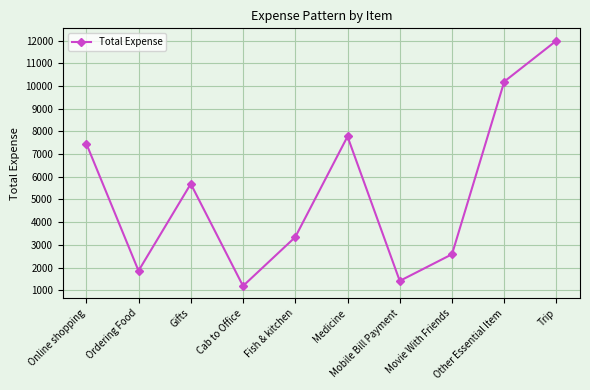

How many series are shown in this chart?

1